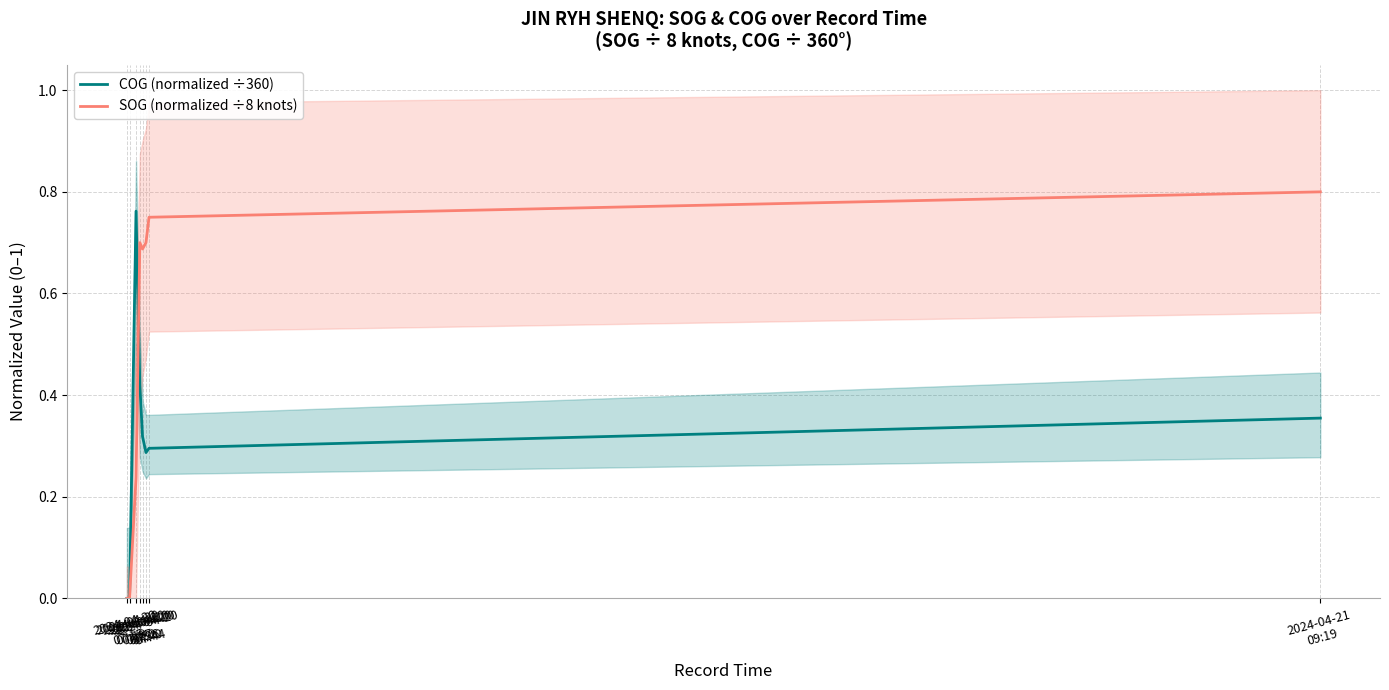

Which series changed the most between 2024-04-20
07:15 and 2024-04-20
07:36?

SOG (normalized ÷8 knots)